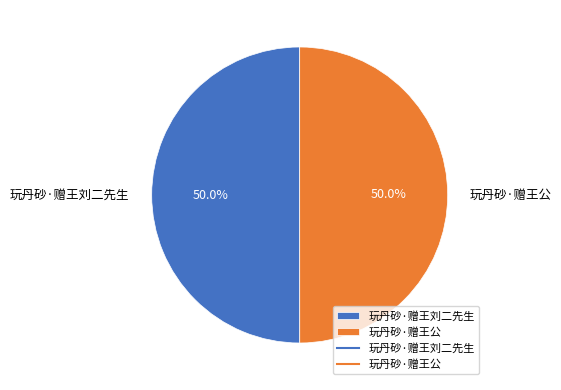

To the nearest percent, what is the average slice percentage?

50%